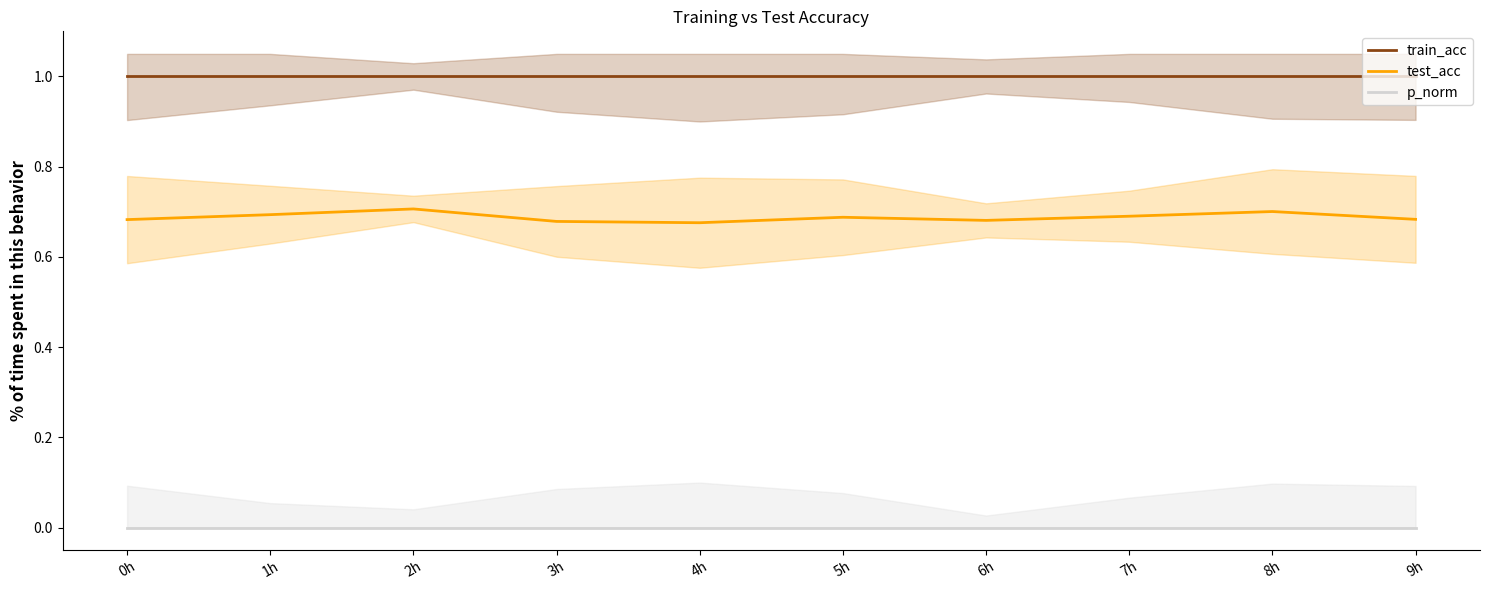

Is this an area chart (filled region under the line)?

No